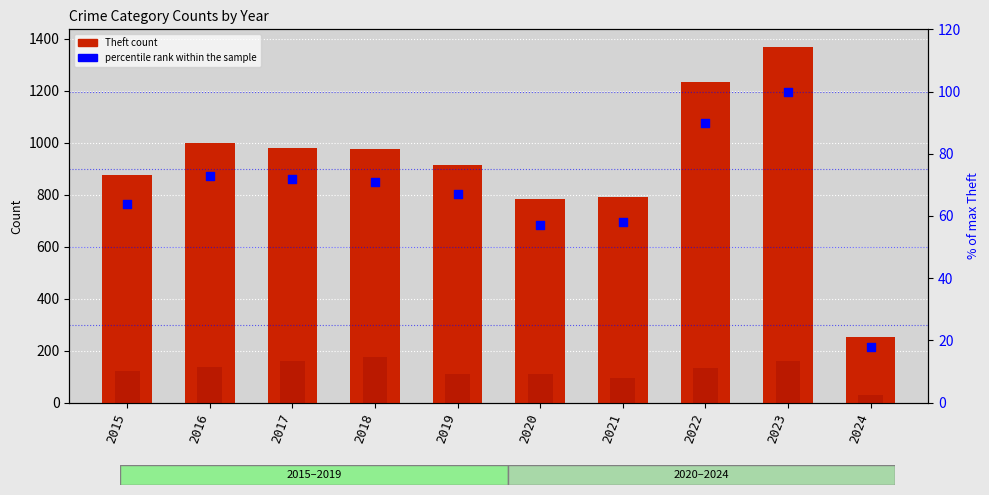

Which series has the largest Y range (max minus min)?

Theft (count)